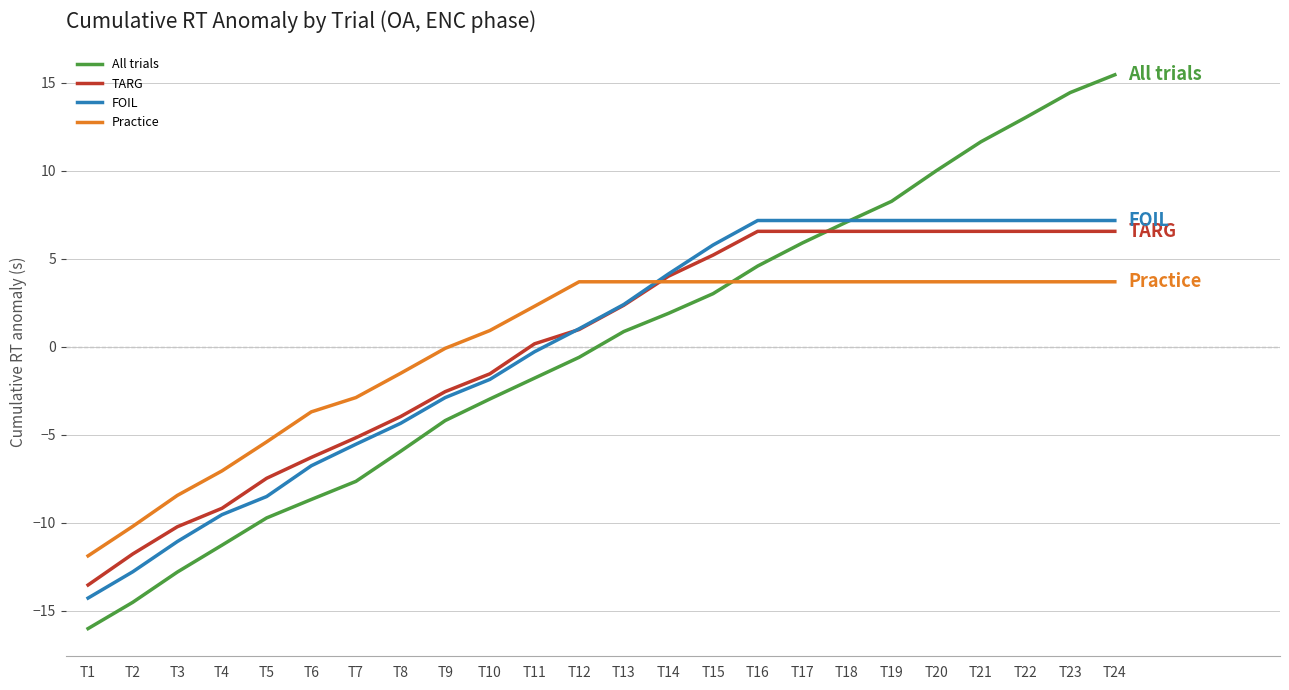

What is the total value across all series at T16?

22.0